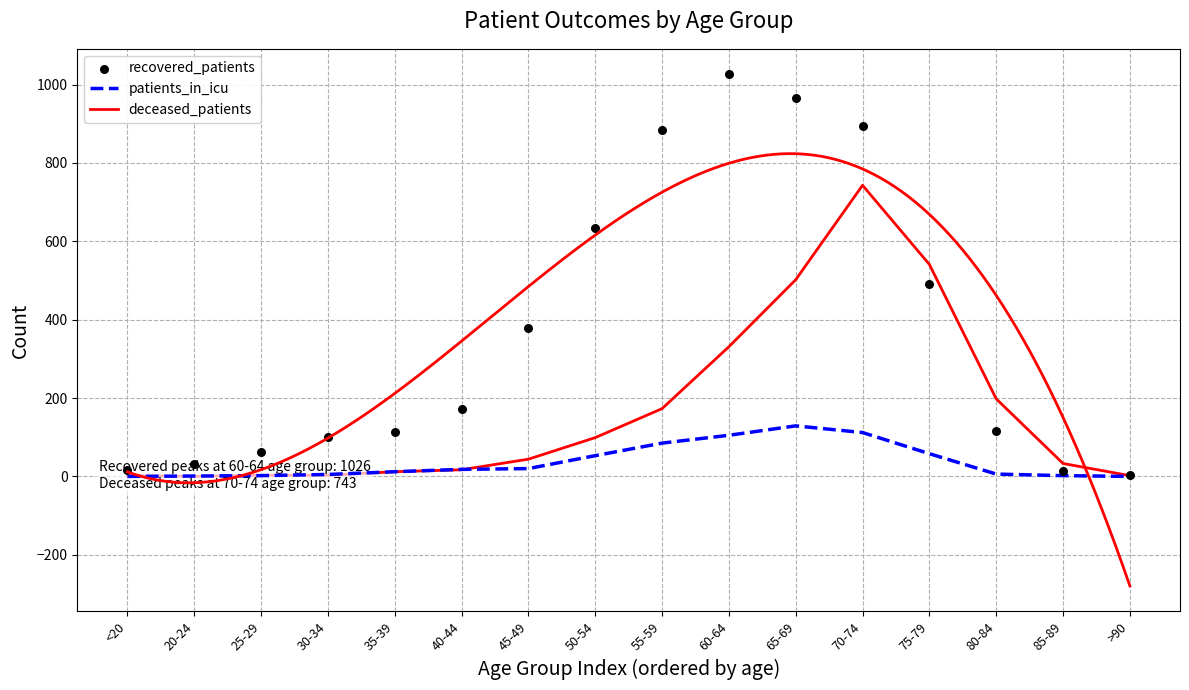

Which series has the widest spread of Y values?

recovered_patients